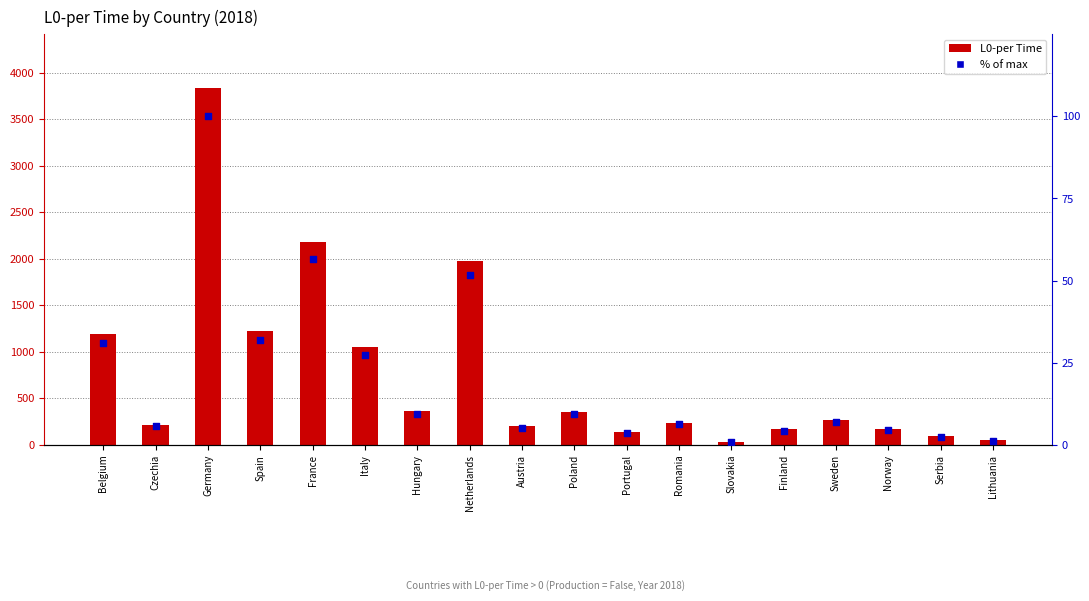

What are all the series names shown in the legend?

L0-per Time, % of max